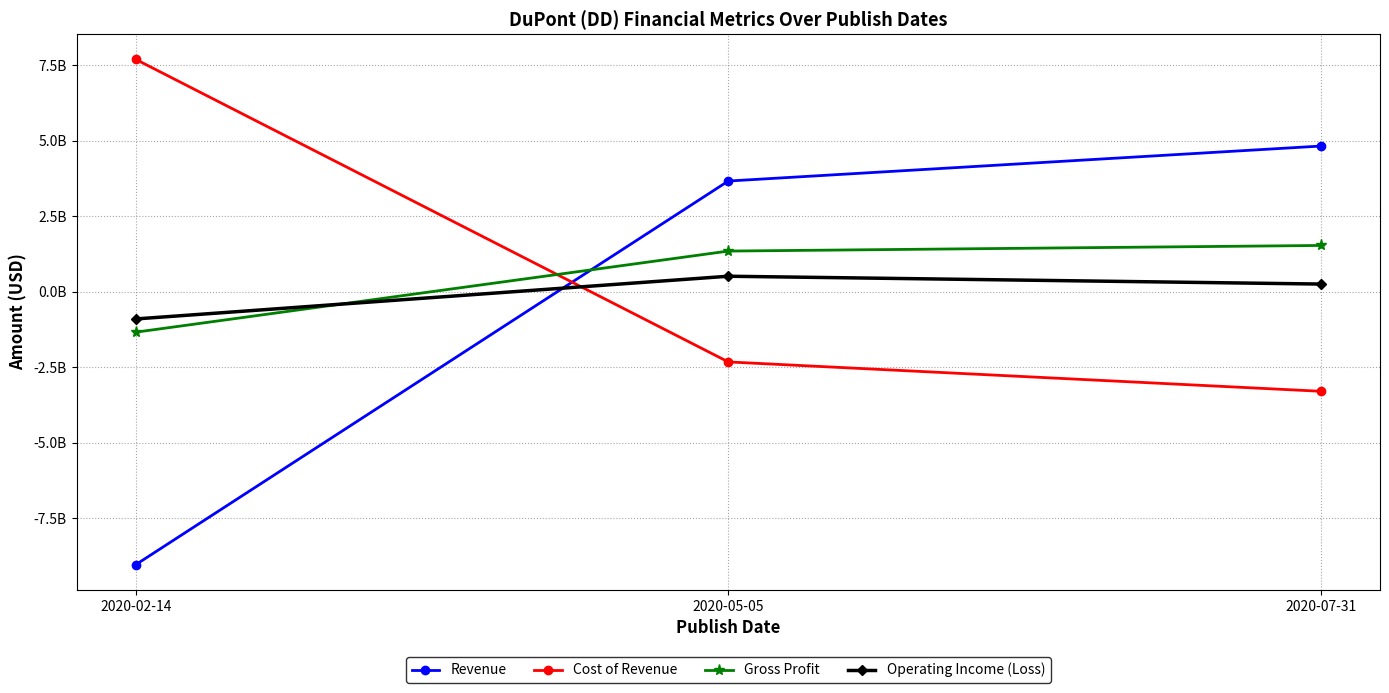

At 2020-07-31, list the series in order from smallest to largest.

Cost of Revenue, Operating Income (Loss), Gross Profit, Revenue